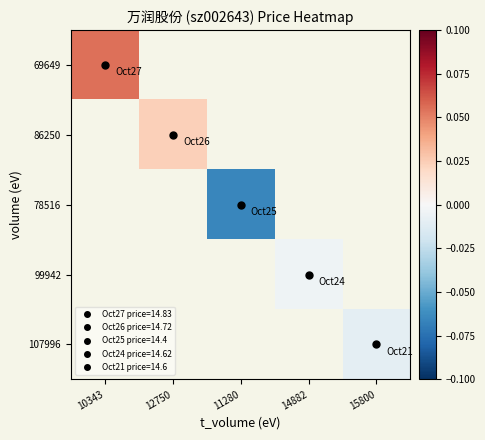

Between 12750 and 10343, which is larger?

10343